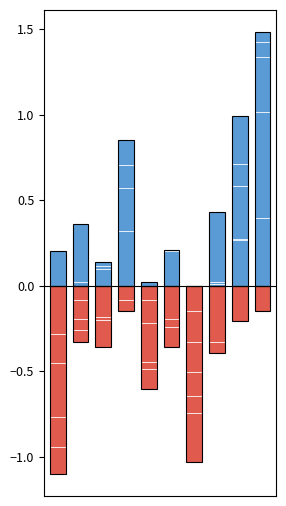

What value does the Positive series have at 0?

0.2